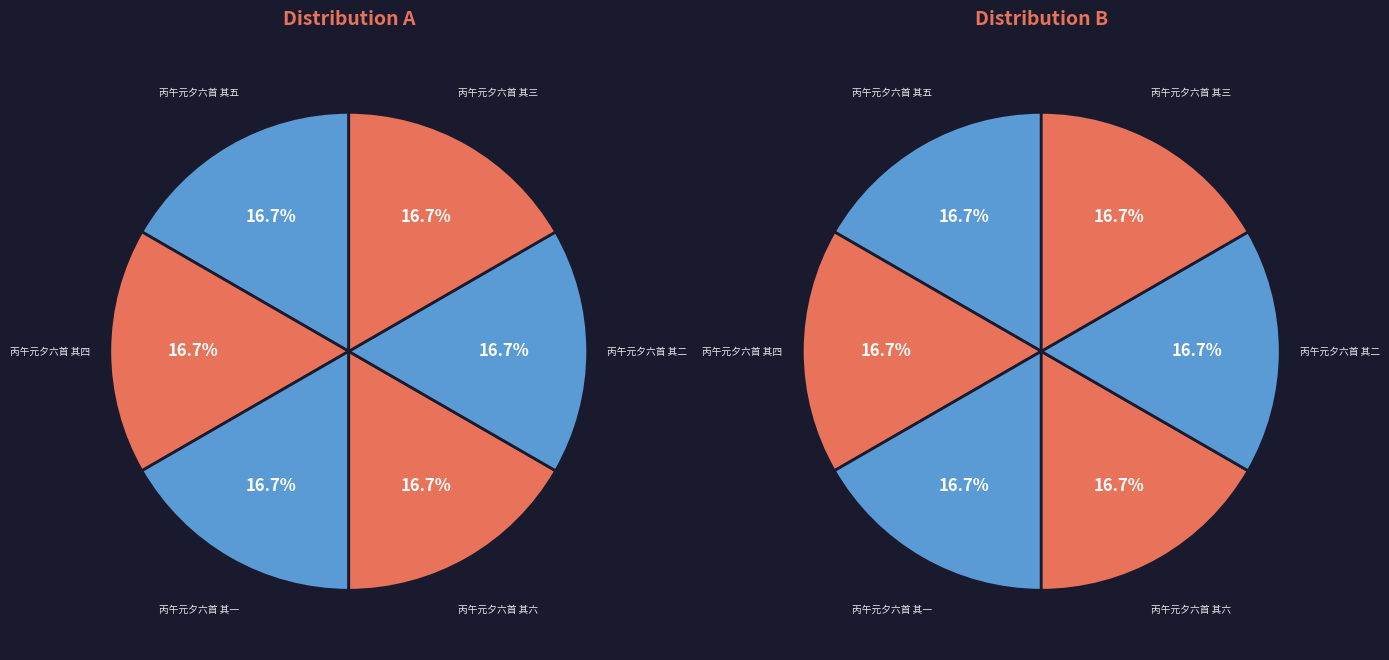

Is there a majority slice in this chart?

No